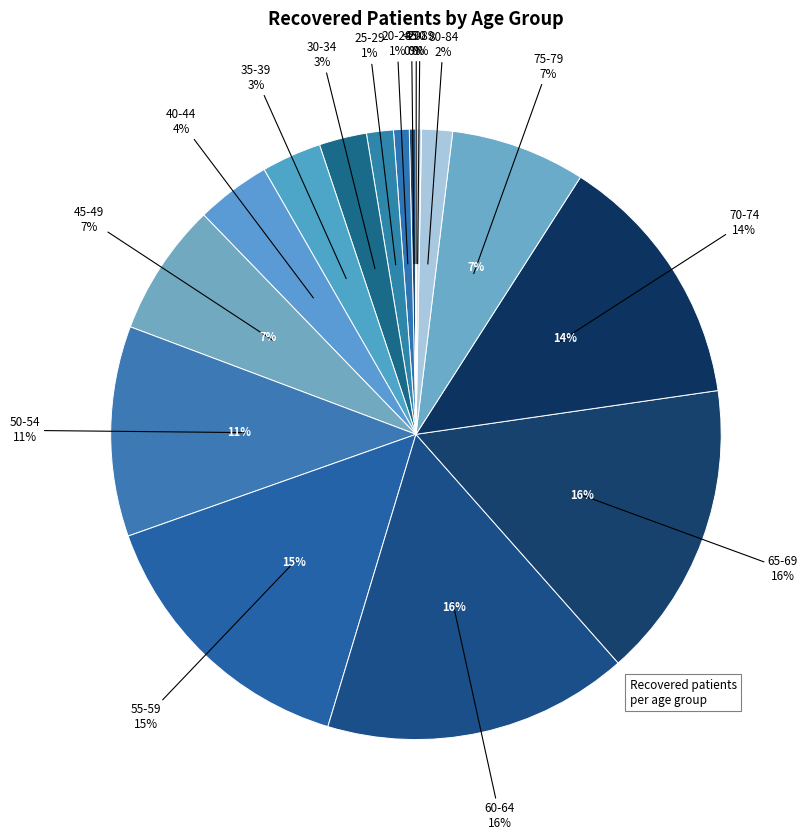

Rank the categories by value from lowest to highest.

>90, 85-89, <20, 20-24, 25-29, 80-84, 30-34, 35-39, 40-44, 45-49, 75-79, 50-54, 70-74, 55-59, 65-69, 60-64